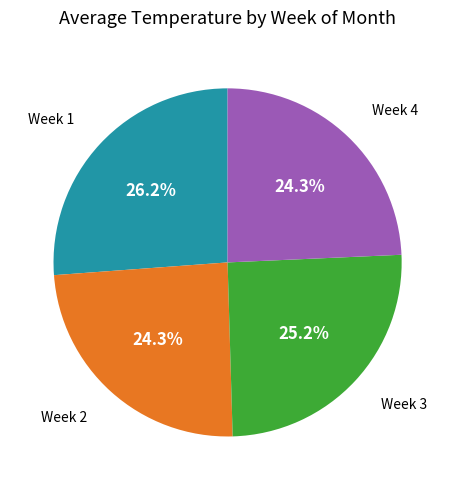

What is the largest slice in the pie chart?

Week 1